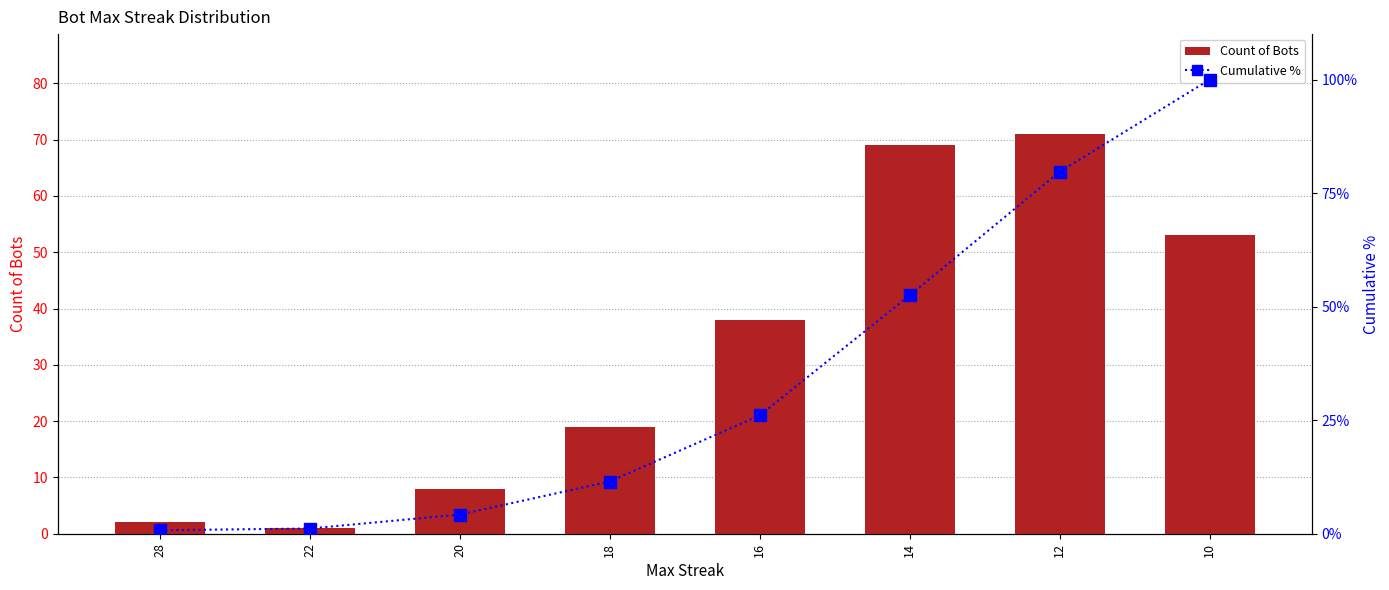

List the labels in order of Count of Bots value, largest first.

12, 14, 10, 16, 18, 20, 28, 22